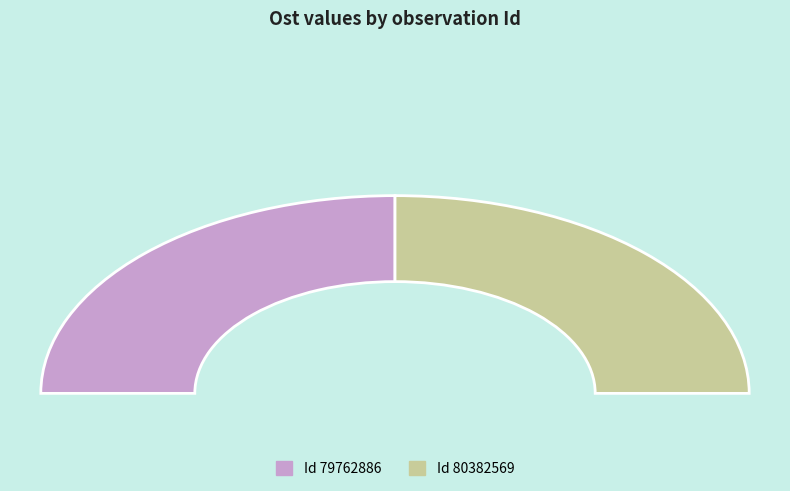

To the nearest percent, what portion does 79762886 represent?

50%